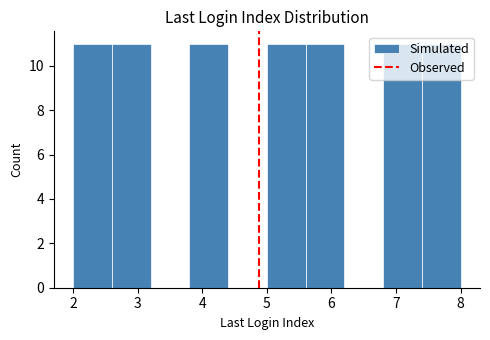

Reading left to right, list every bar in this chart as the range it spans on the x-axis followed by its height. The values are not printed on the chart, so give them approximately, as read against the axis.

2.0 to 2.6: 11
2.6 to 3.2: 11
3.2 to 3.8: 0
3.8 to 4.4: 11
4.4 to 5.0: 0
5.0 to 5.6: 11
5.6 to 6.2: 11
6.2 to 6.8: 0
6.8 to 7.4: 11
7.4 to 8.0: 11